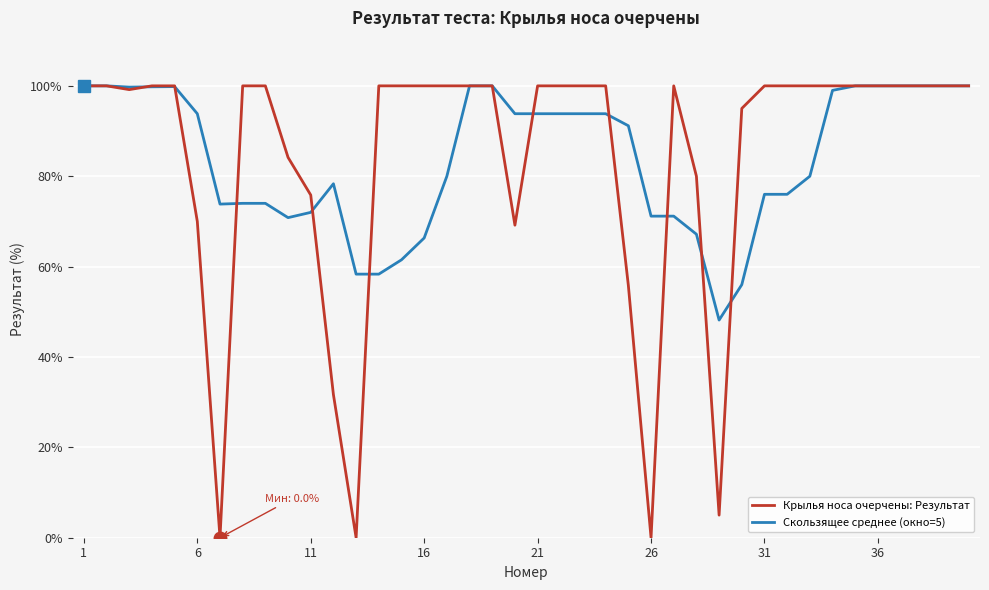

Which series has the largest range (max minus min)?

Крылья носа очерчены: Результат